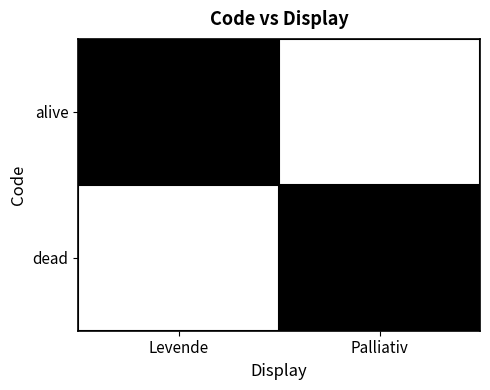

Which has a higher value, Levende or Palliativ?

Levende